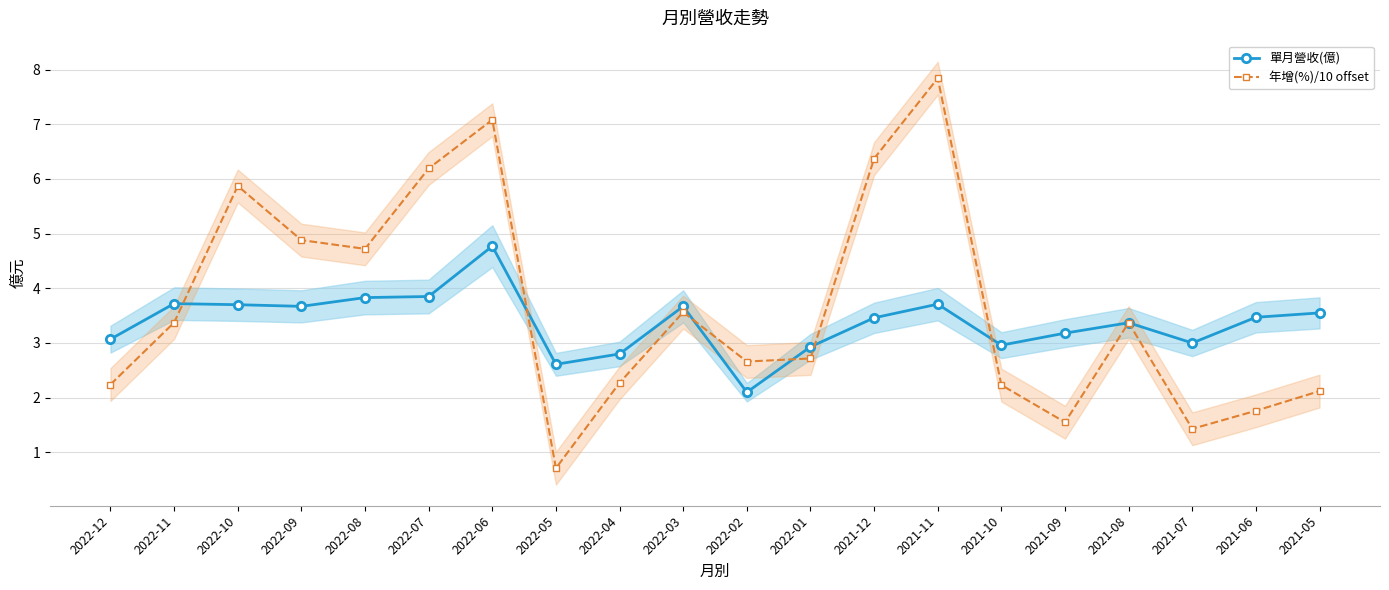

Between 2022-07 and 2022-02, which series saw the biggest shift?

年增(%)/10 offset